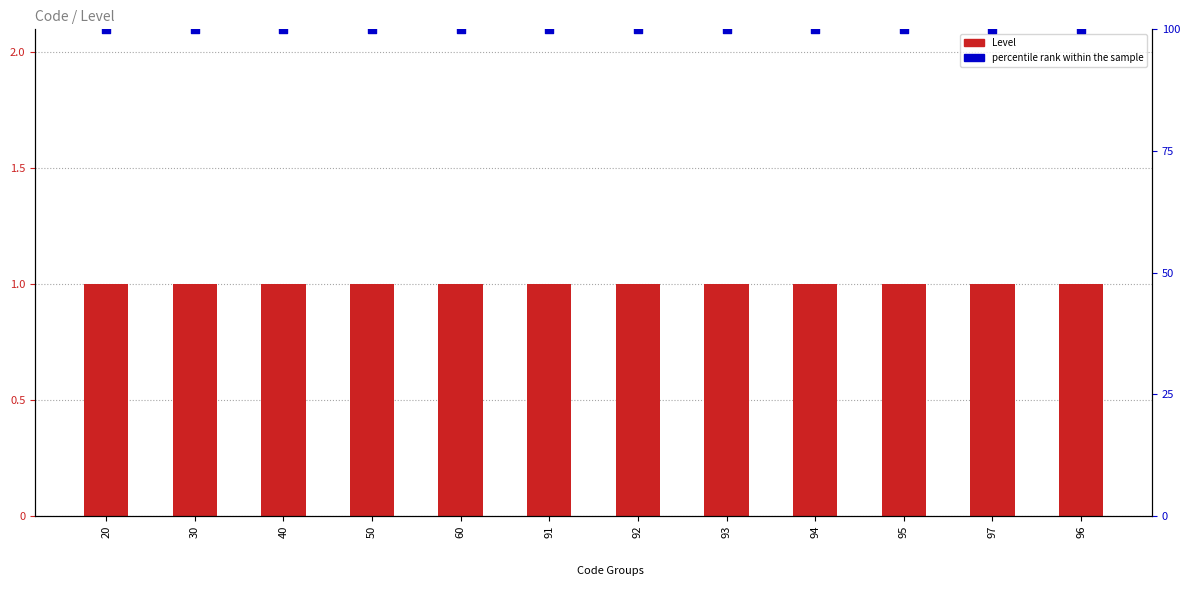

What is the total value across all series at 94?

101